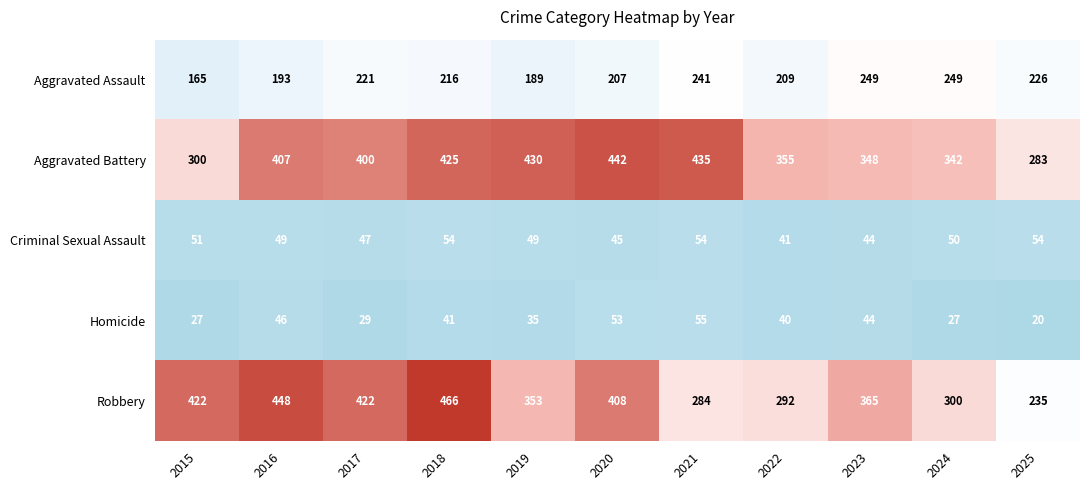

How many data points does each series have?

11